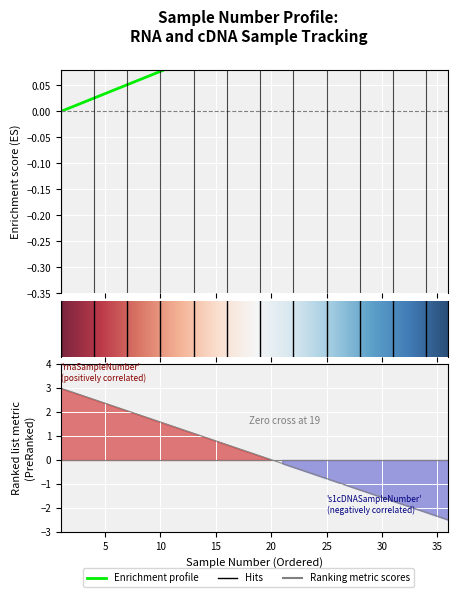

The value of s1cDNASampleNumber at 15 is 0.8. True or false?

True